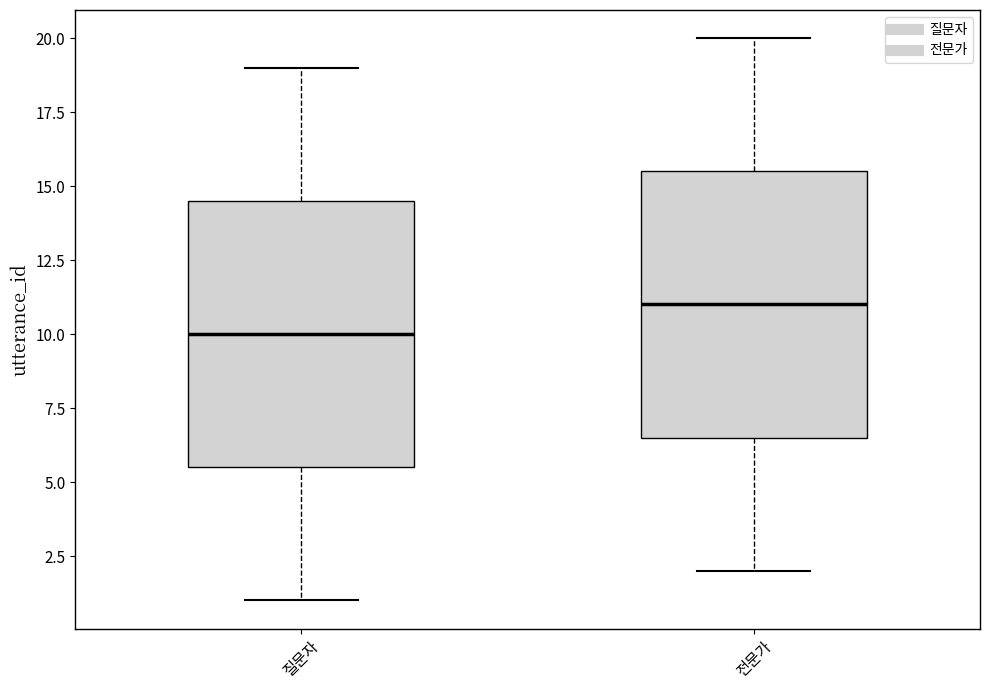

Reading left to right, transcribe this box plot: for each box, give where its median line is, the range the box spans, and where its two whiskers end, as read against the y-axis. The values are not printed on the chart, so give them approximately, as read against the axis.

질문자: median 10.0, box 5.5 to 14.5, whiskers 1.0 to 19.0
전문가: median 11.0, box 6.5 to 15.5, whiskers 2.0 to 20.0